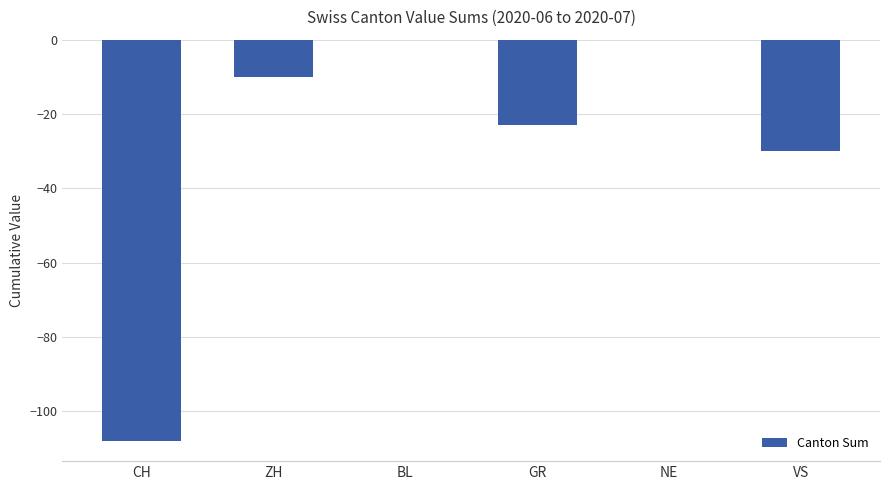

How many values exceed -10?

2